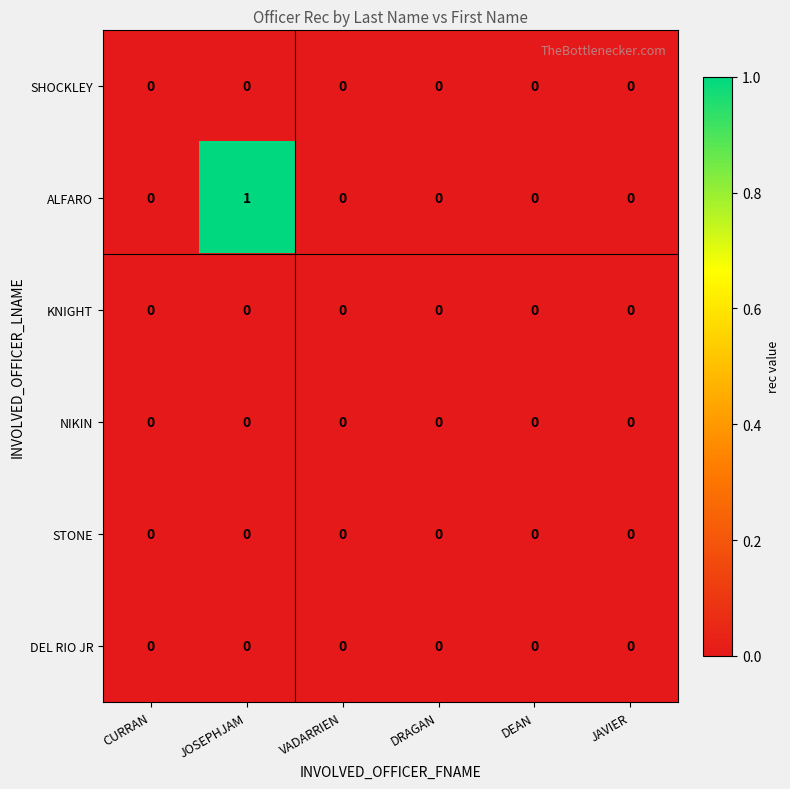

The STONE series shows 0 at CURRAN. True or false?

True